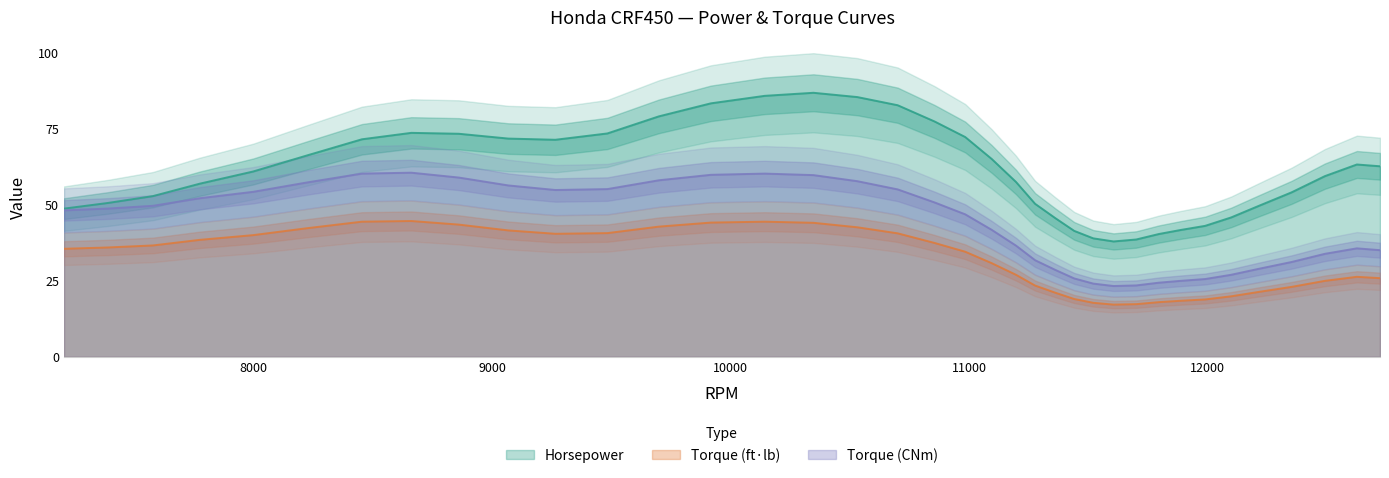

True or false: Horsepower and Torque (CNm) cross at least once.

False